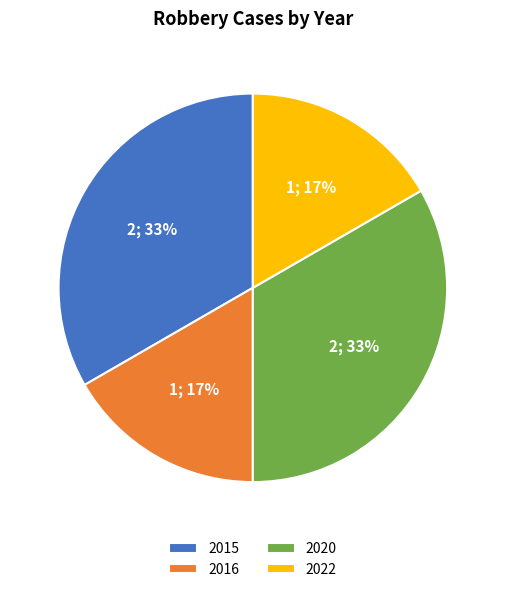

How many slices are in this pie chart?

4